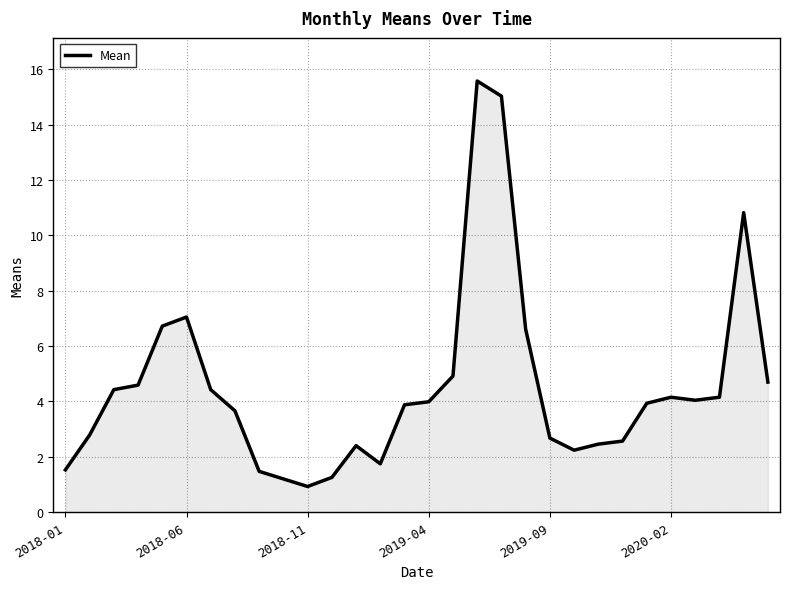

True or false: there are more than 2 points higher than both neighbors.

True